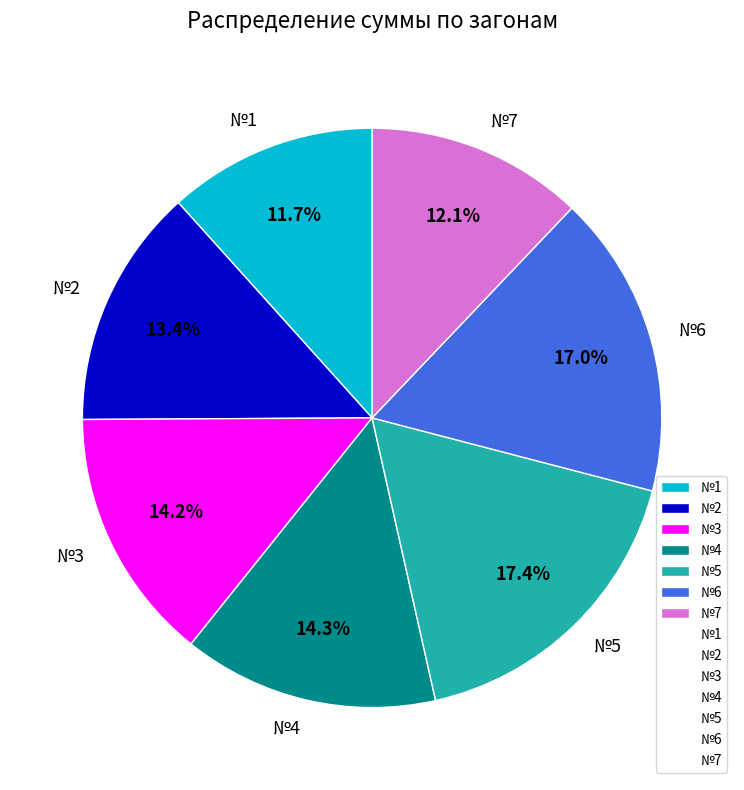

Count the number of slices in the pie.

7